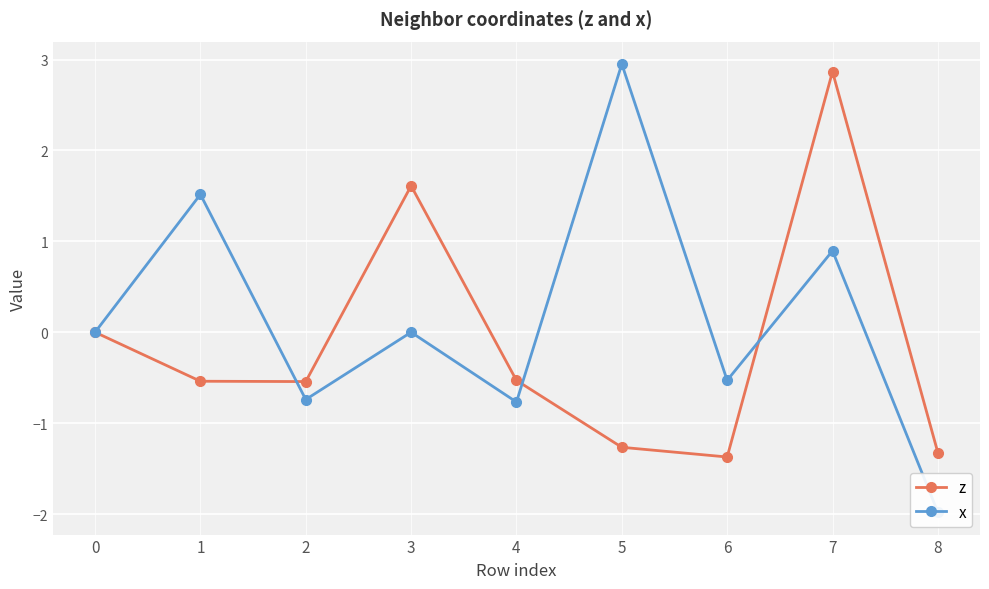

List the series in order of their peak value, highest first.

x, z